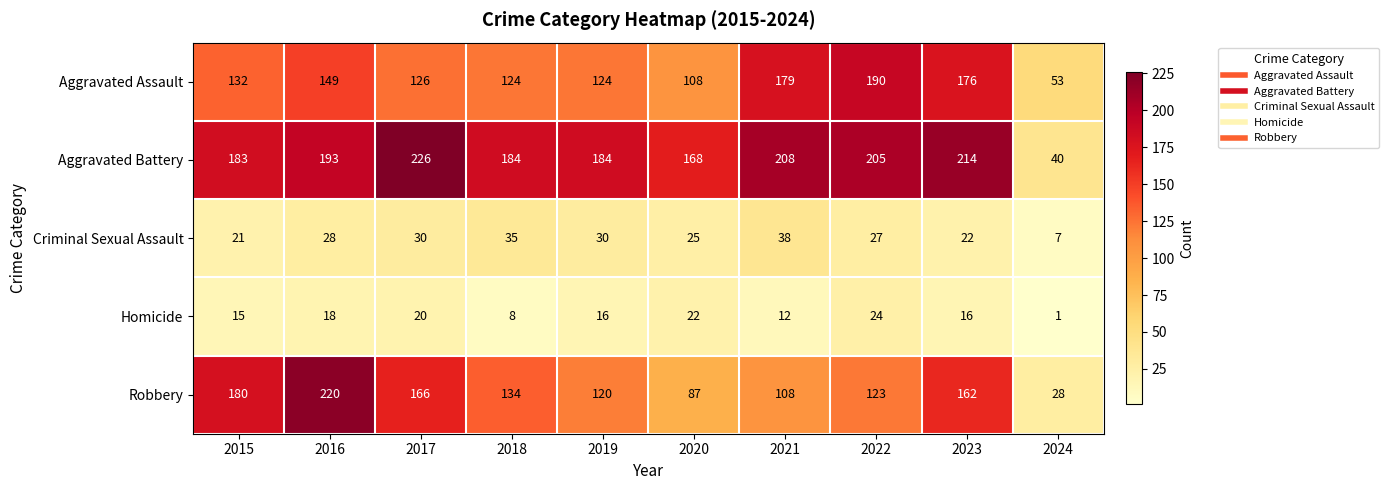

Which series changed the most between 2017 and 2022?

Aggravated Assault